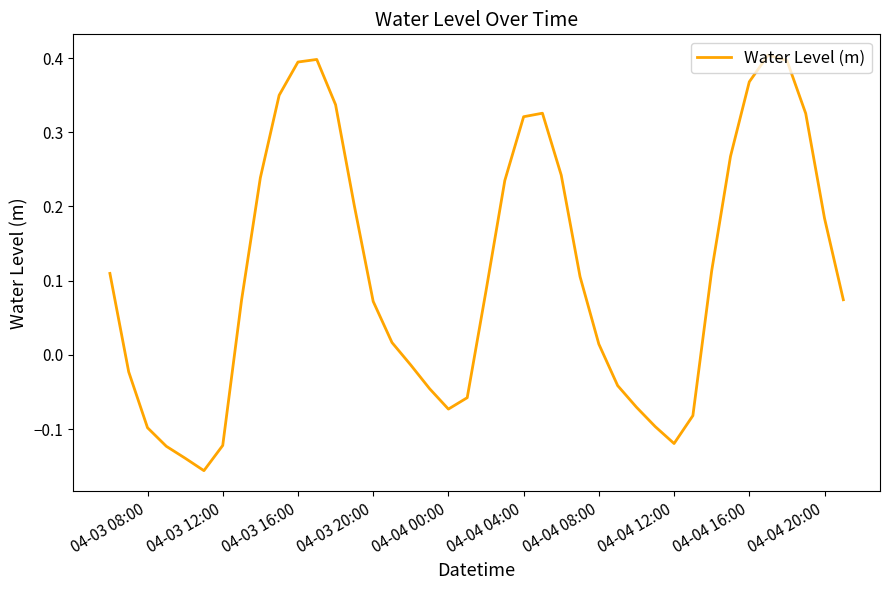

What is the difference between the maximum and minimum values?

0.6